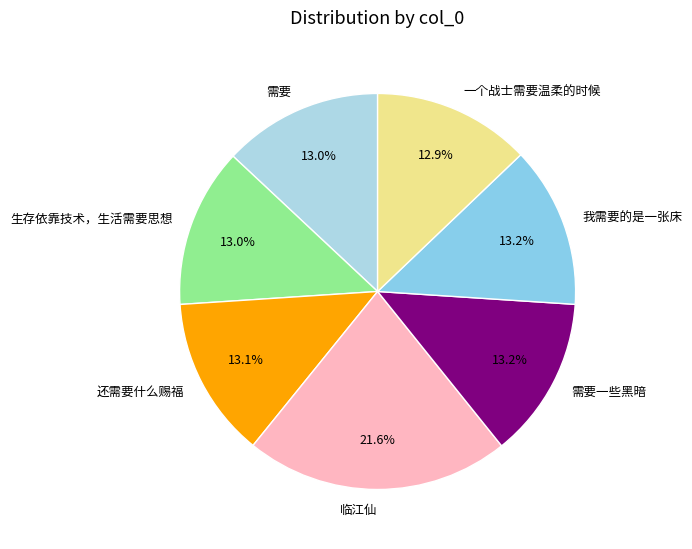

To the nearest percent, what is the difference between the largest and smallest slice percentages?

9%